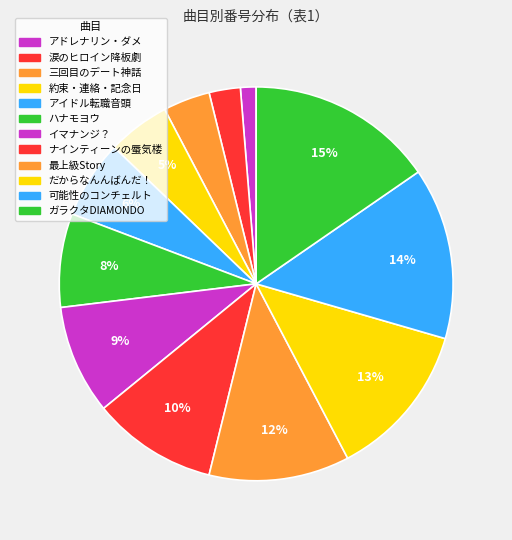

To the nearest percent, what percentage of the pie is 三回目のデート神話?

4%